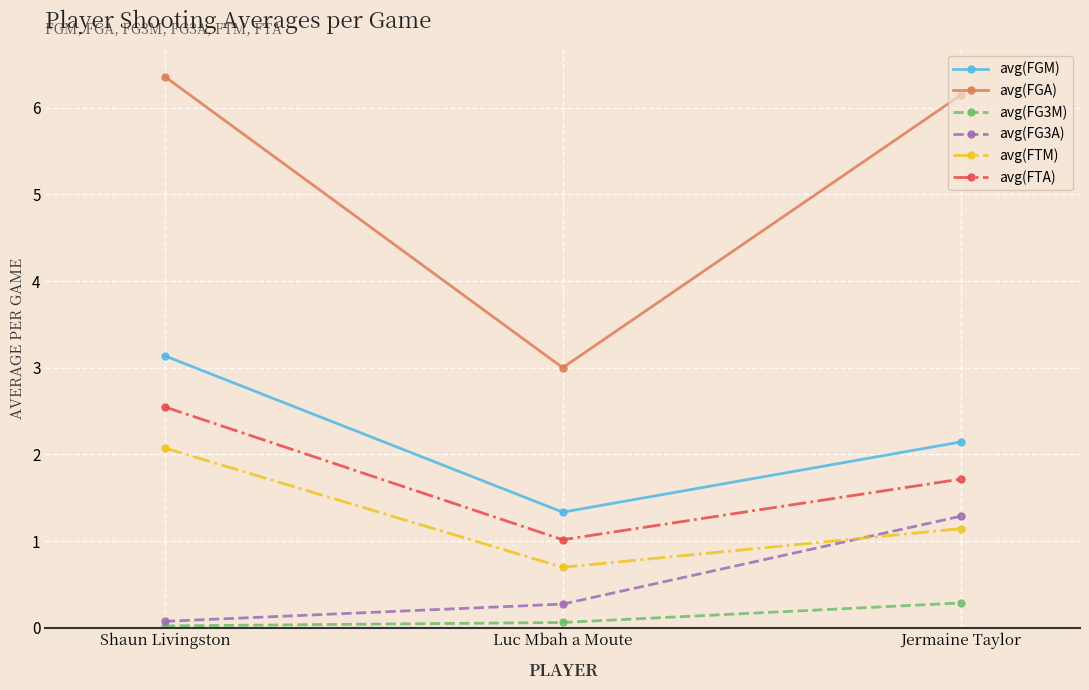

What is the label of the 2nd point from the right?

Luc Mbah a Moute